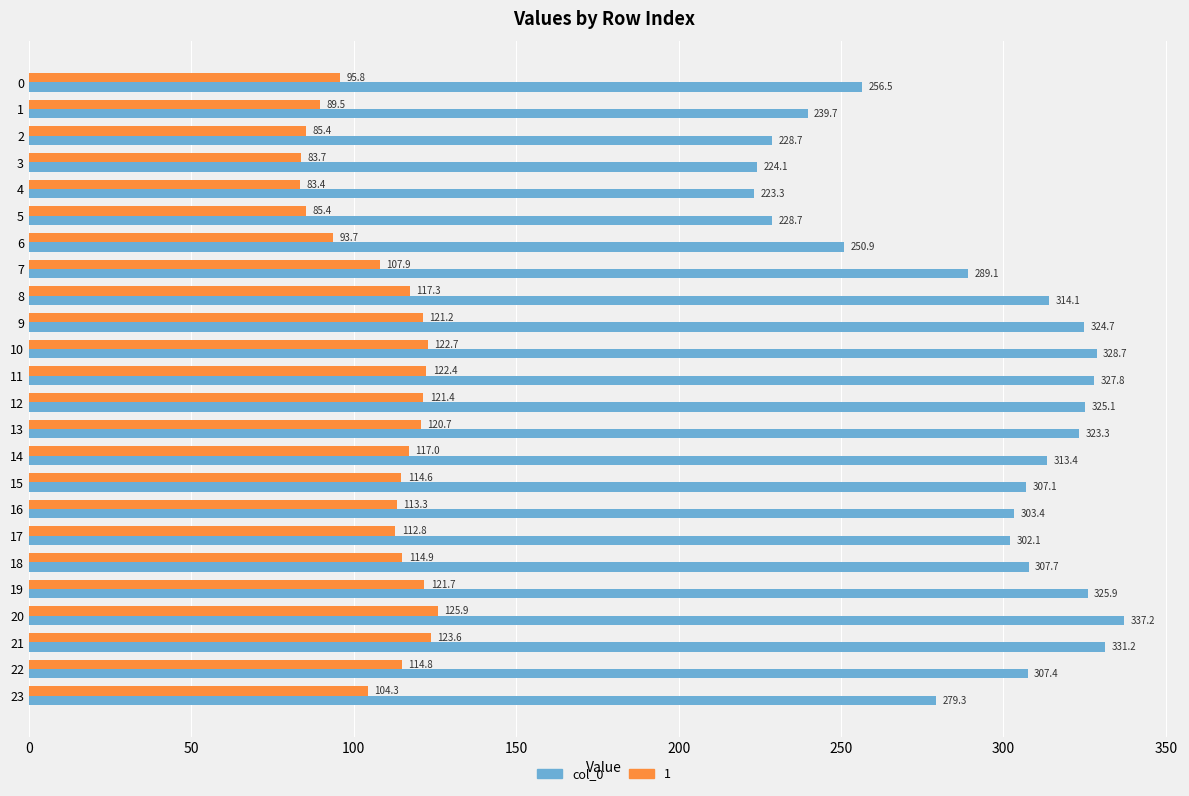

At which category is the sum across all series the highest?

20